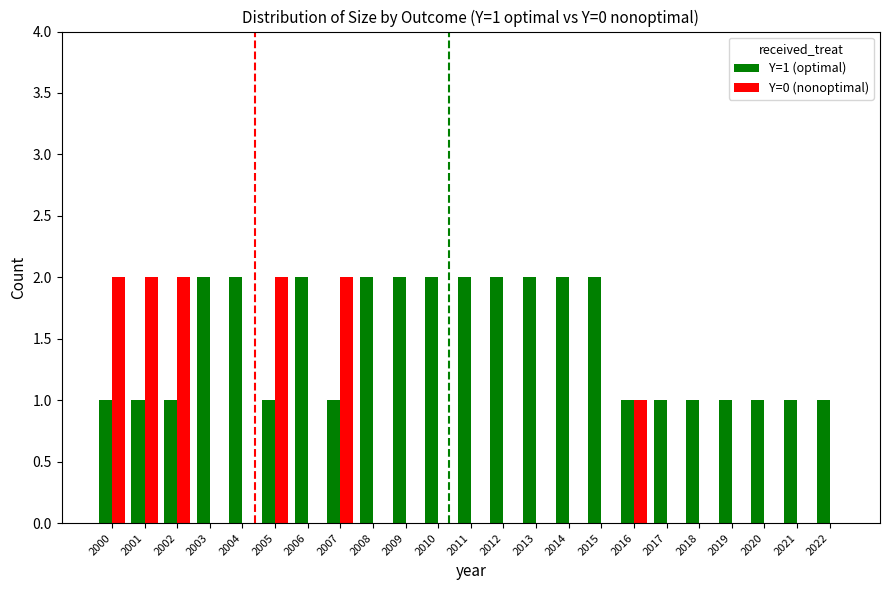

What is the maximum value for Y=1 (optimal)?

2